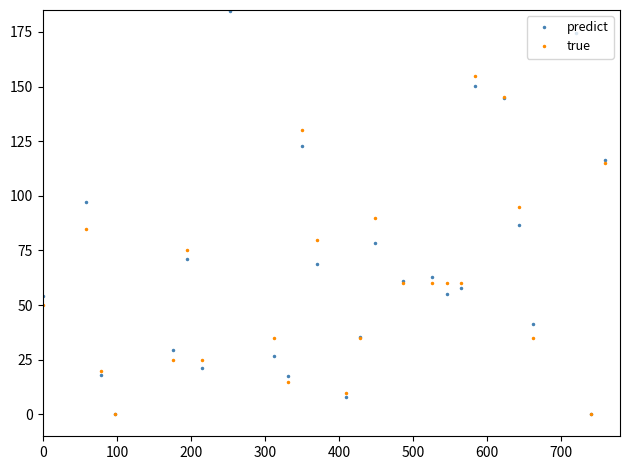

How many data points in predict are less than 116?

20